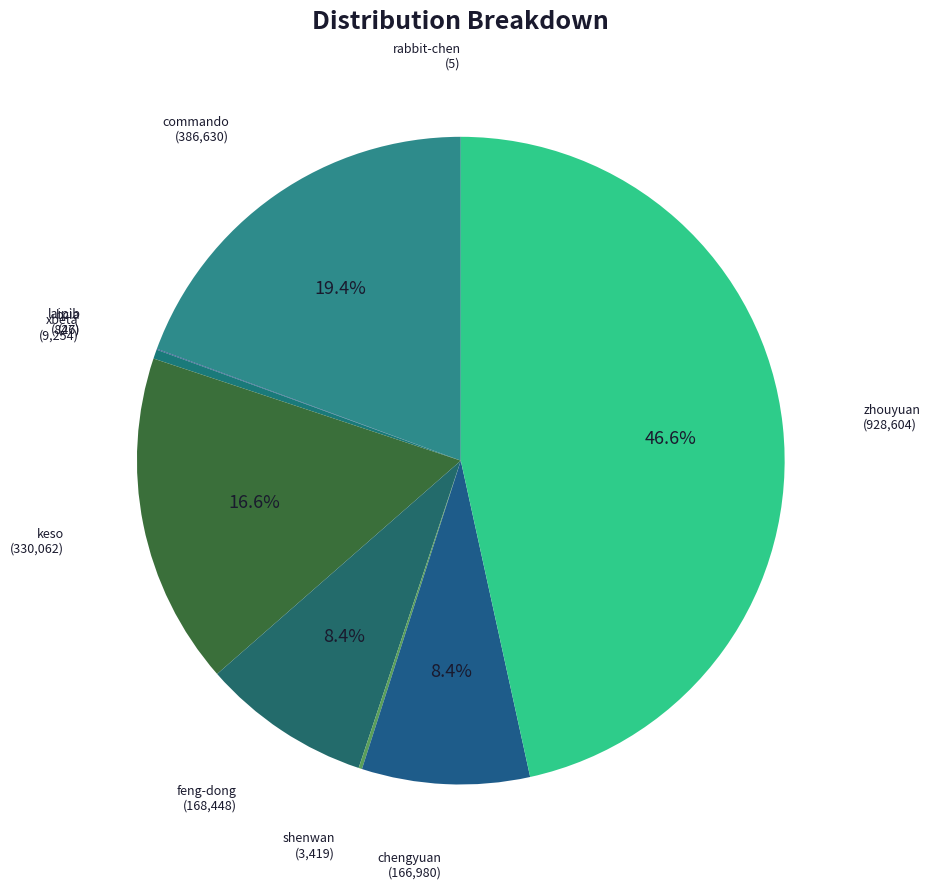

What percentage is NOT represented by feng-dong?

91.6%